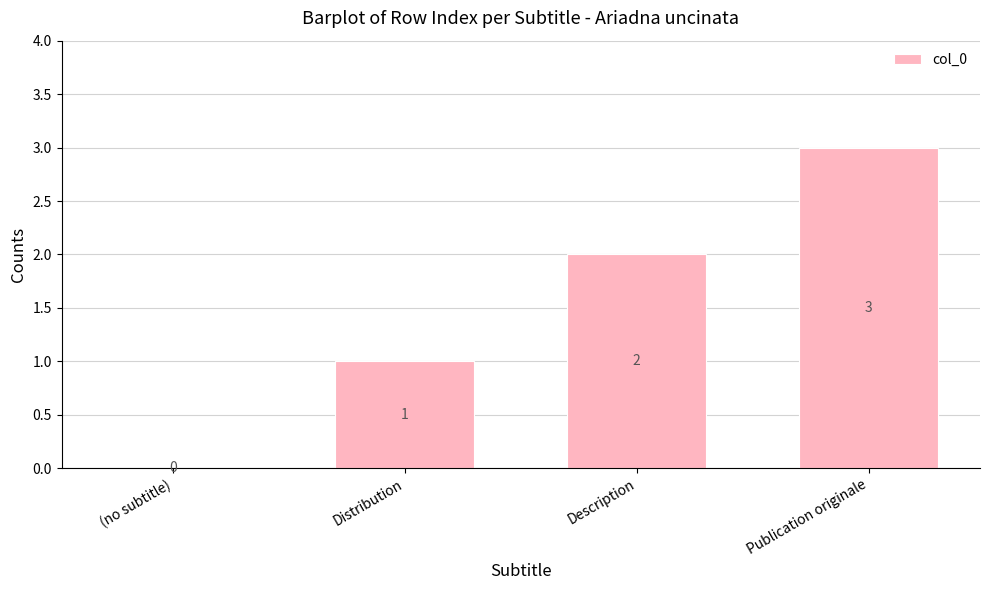

What is the average value?

2